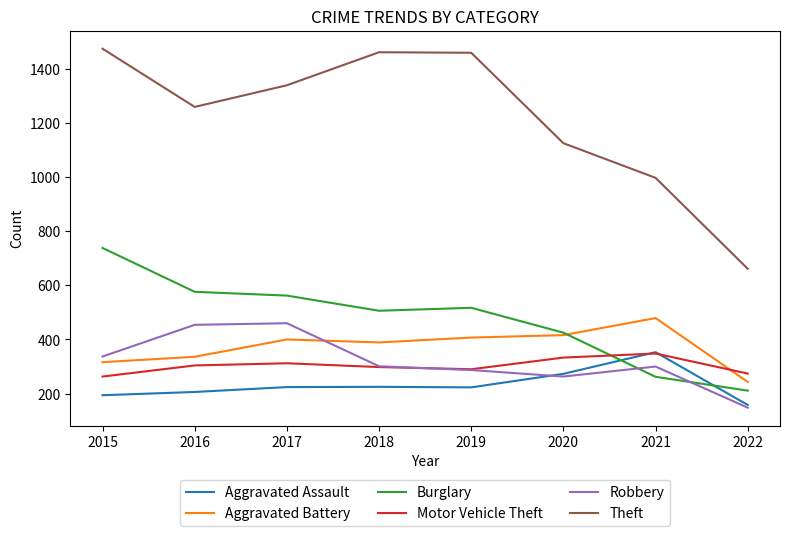

Is it true that Theft equals 1339 at 2017?

True